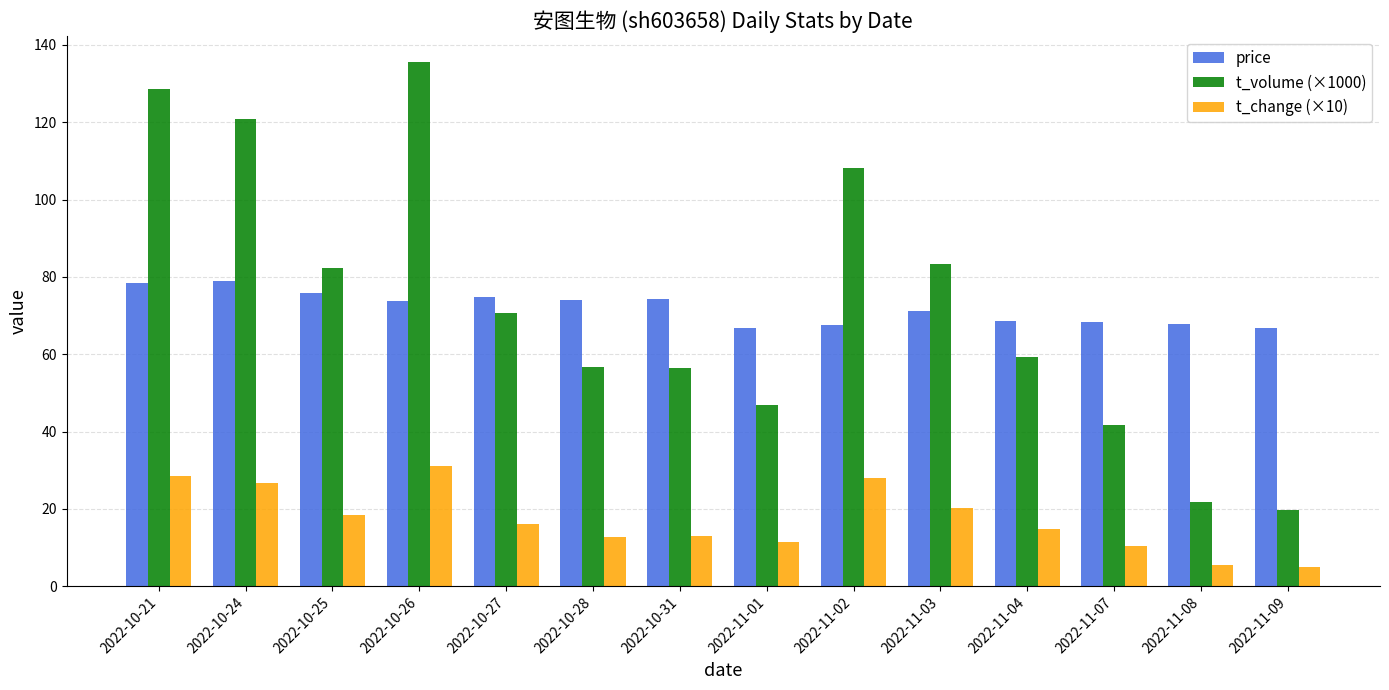

What is the label of the 14th bar from the left?

2022-11-09